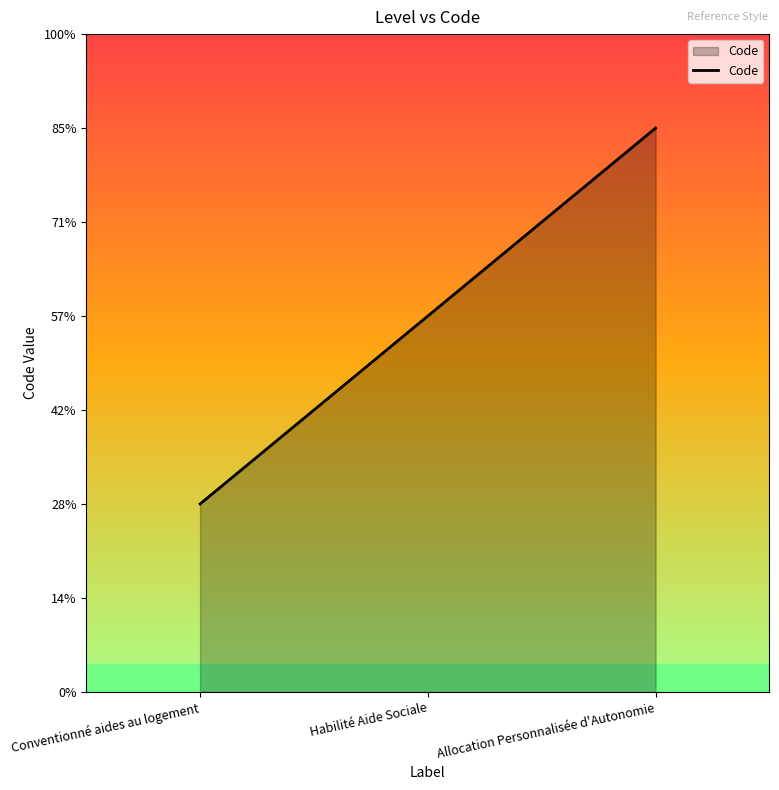

Which category has the lowest value across all series?

Conventionné aides au logement